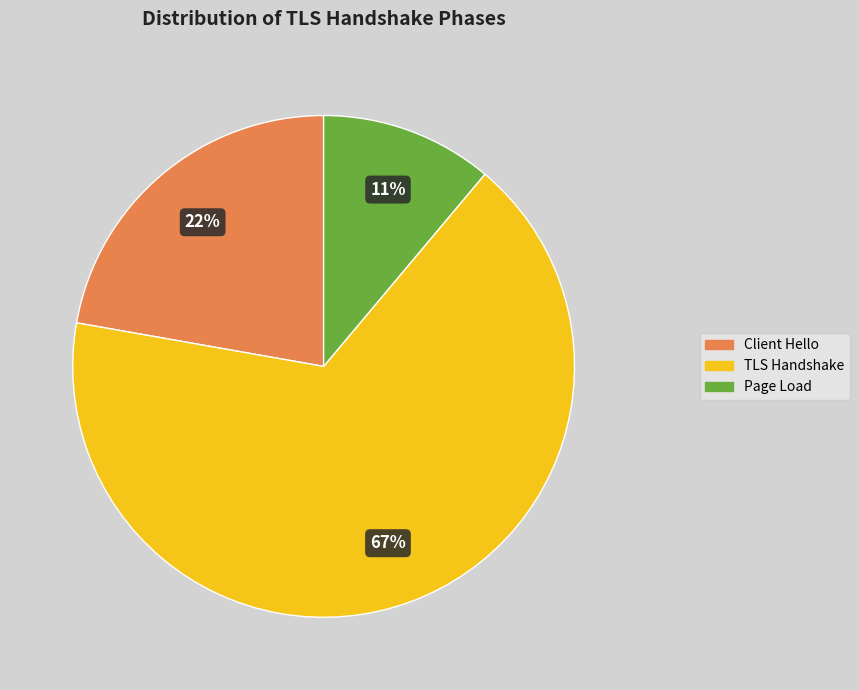

To the nearest percent, what is the difference between the largest and smallest slice percentages?

56%